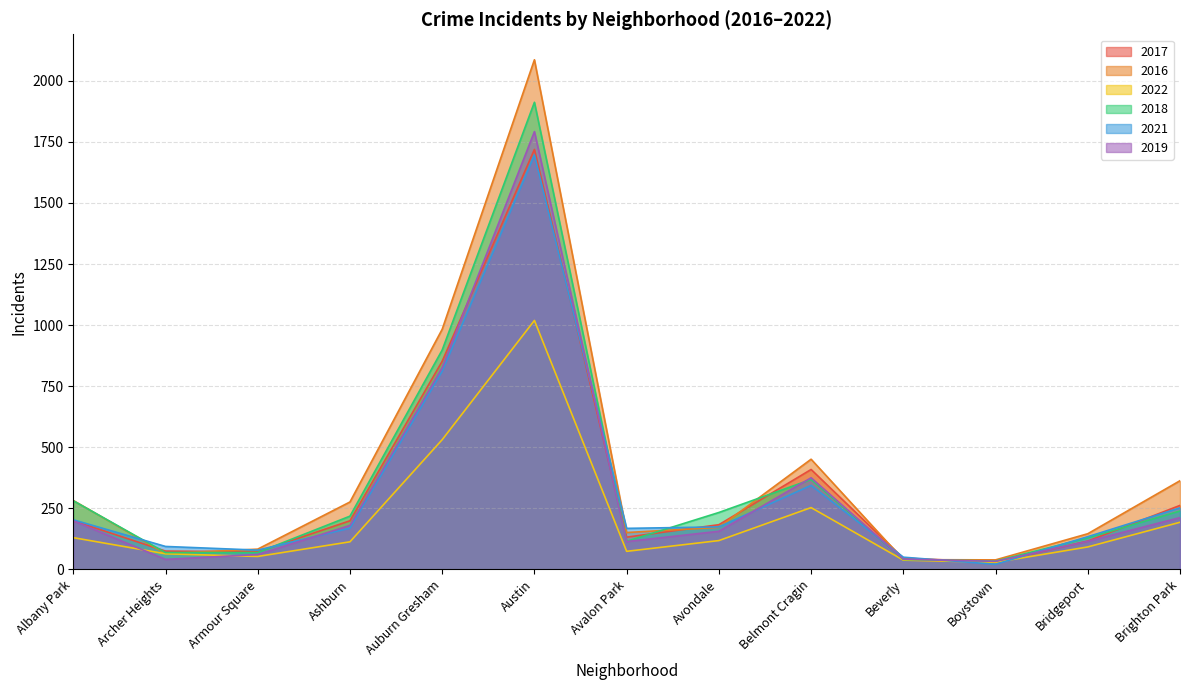

Which category has the highest value in the 2017 series?

Austin